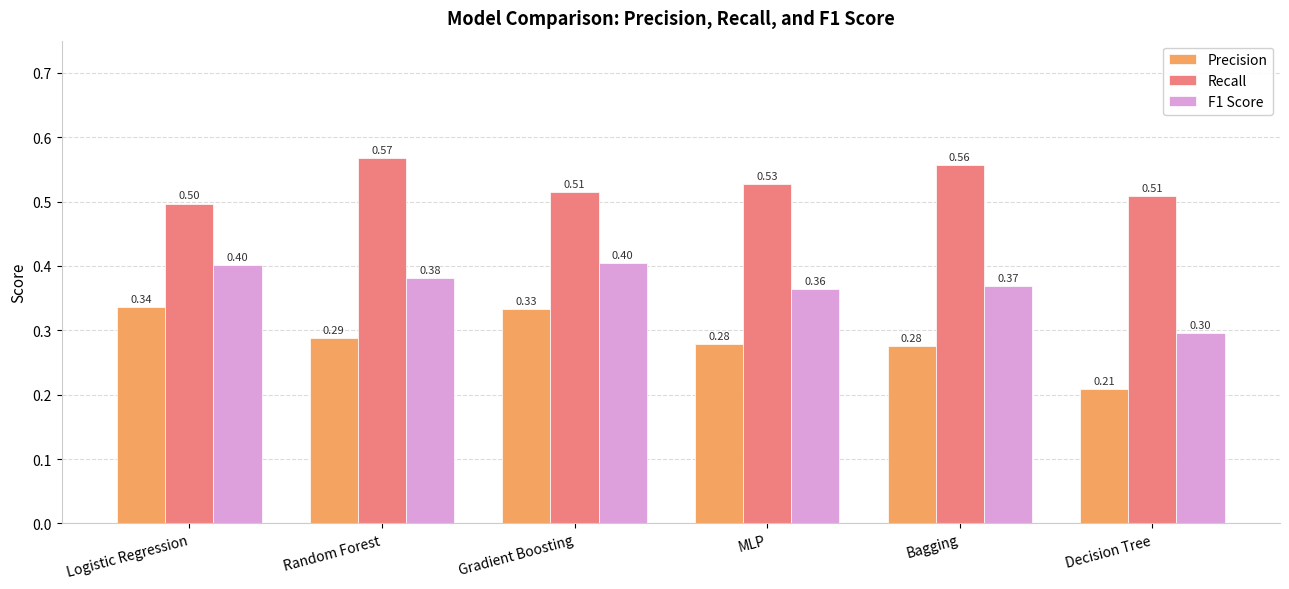

What is the spread (max minus min) of values at Decision Tree?

0.3